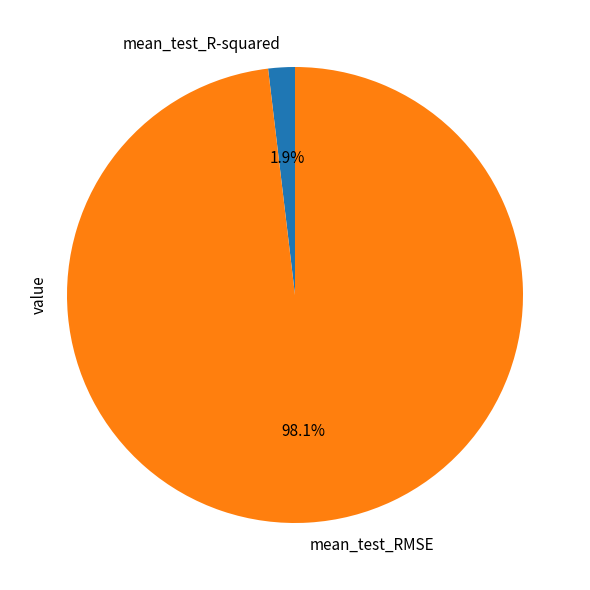

What percentage is NOT represented by mean_test_RMSE?

1.9%